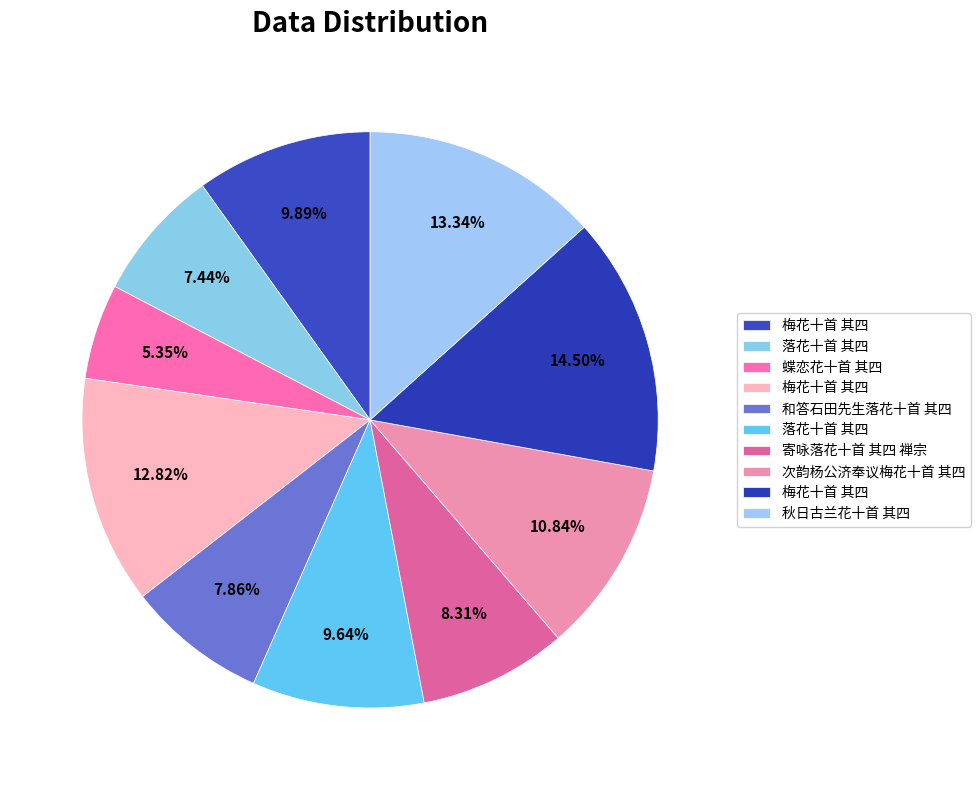

Count the number of slices in the pie.

10